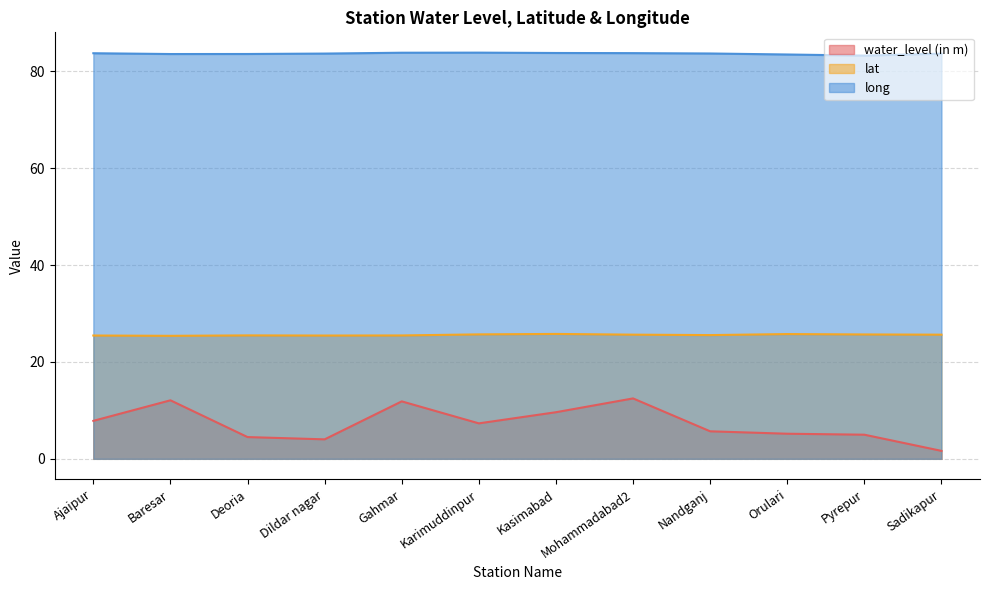

Rank the series by their average value, from lowest to highest.

water_level (in m), lat, long